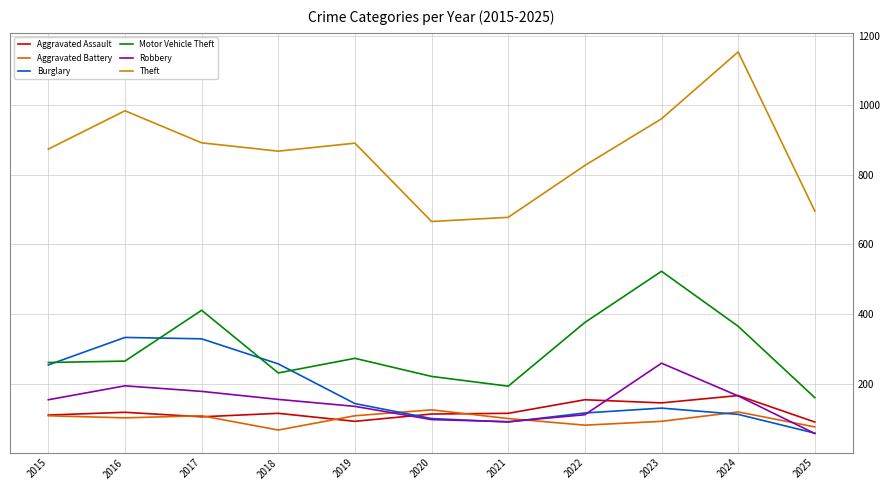

What value does the Burglary series have at 2018?

257